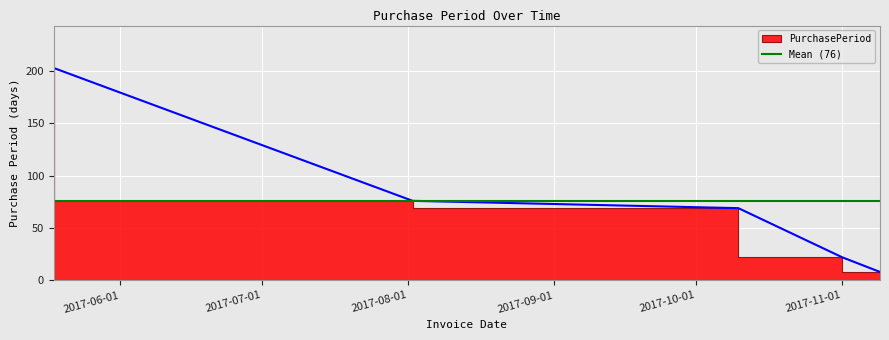

How many values are below 69?

2